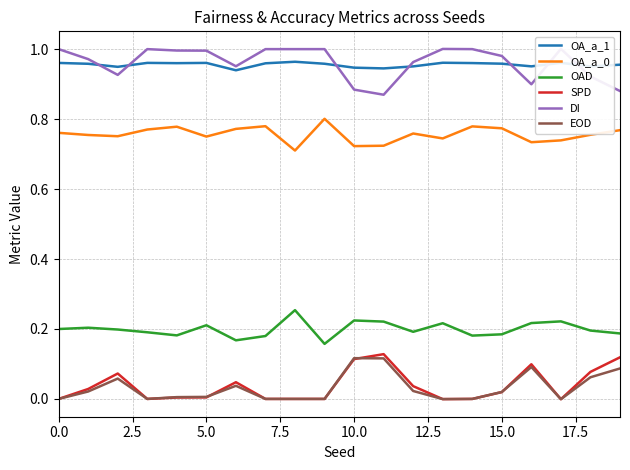

What are all the series names shown in the legend?

OA_a_1, OA_a_0, OAD, SPD, DI, EOD